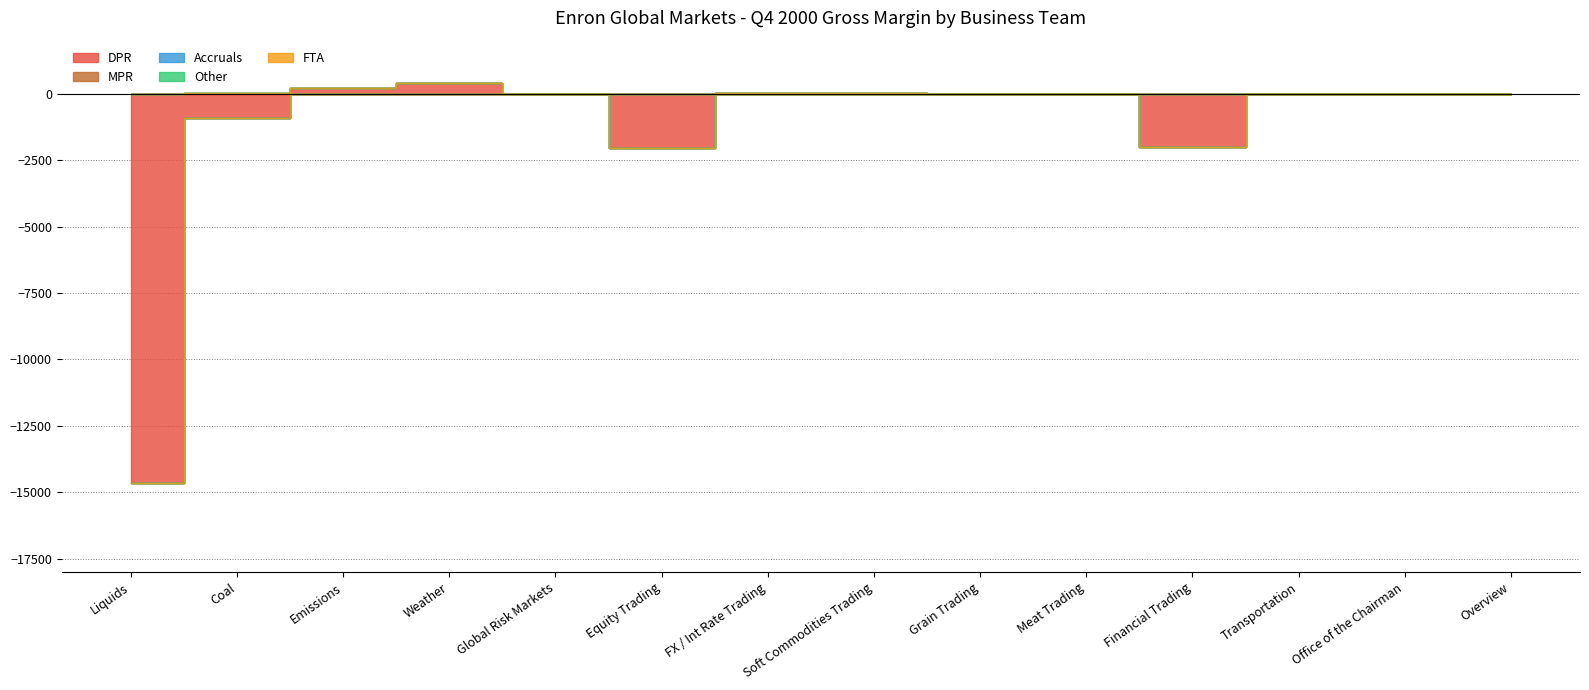

The DPR series shows 203.0 at Emissions. True or false?

True